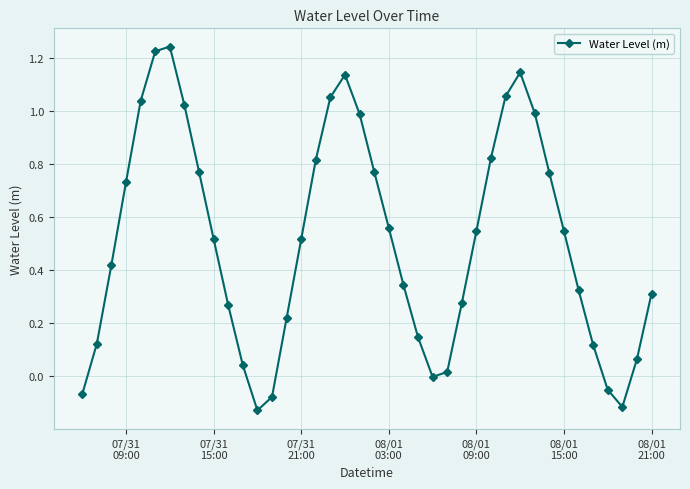

True or false: the data has more than 2 interior local peaks.

True